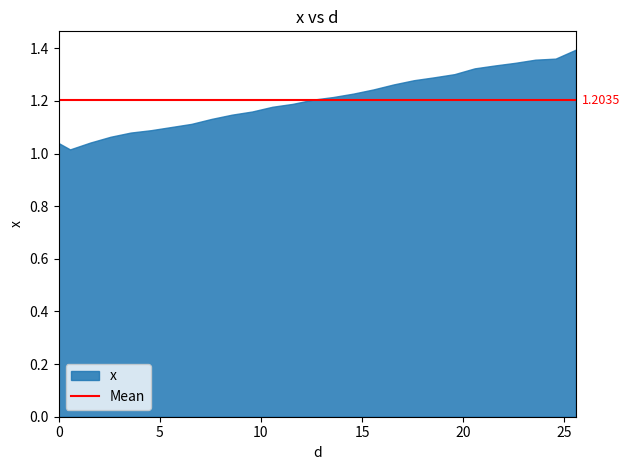

Which category has the highest value across all series?

25.5625